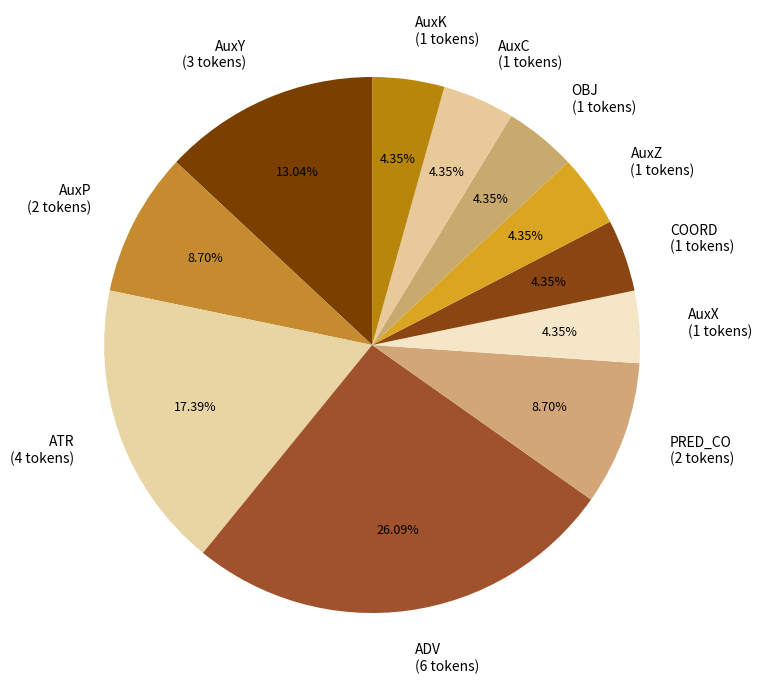

Combined, do AuxP (2 tokens) and AuxK (1 tokens) account for over 50%?

No